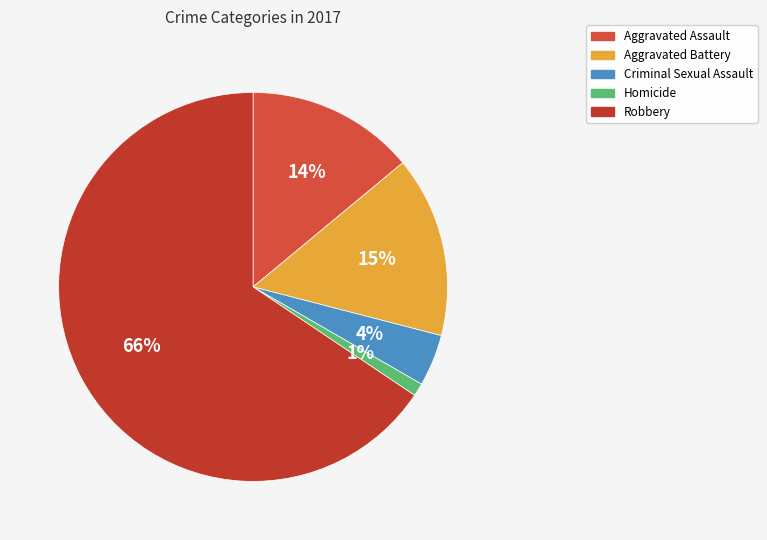

Is it true that Robbery is 66% of the pie?

True